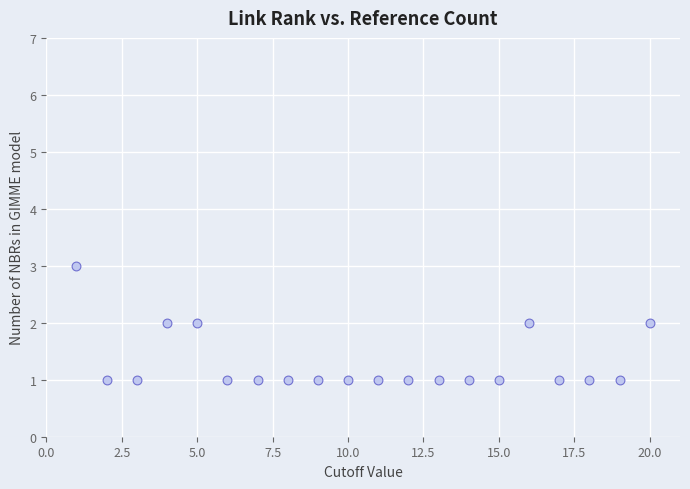

How many points are shown in the scatter plot?

20